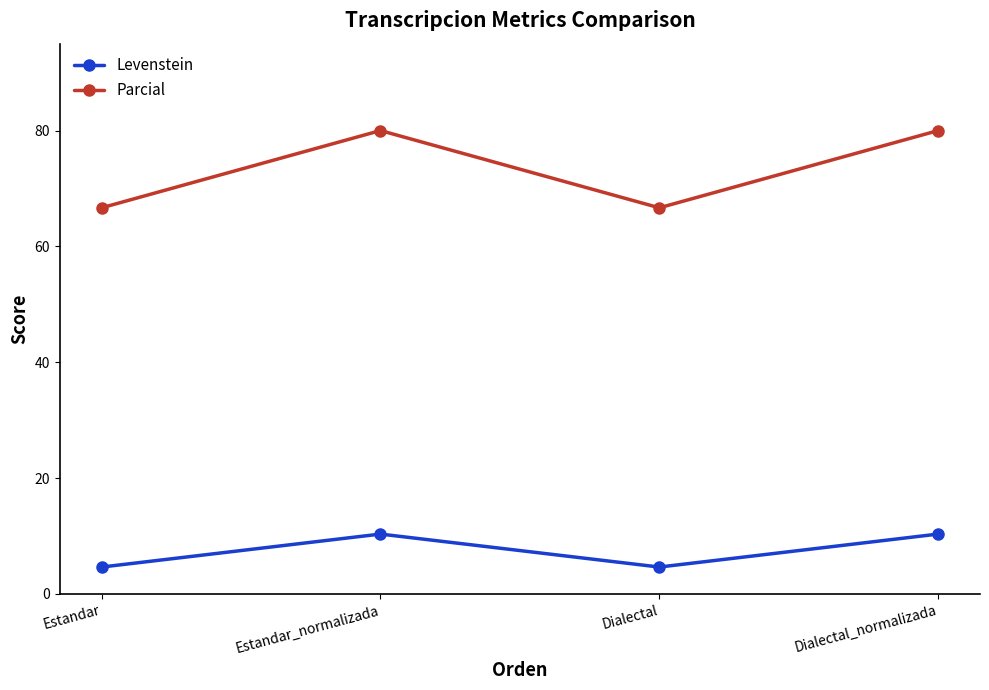

How many distinct data groups are displayed?

2